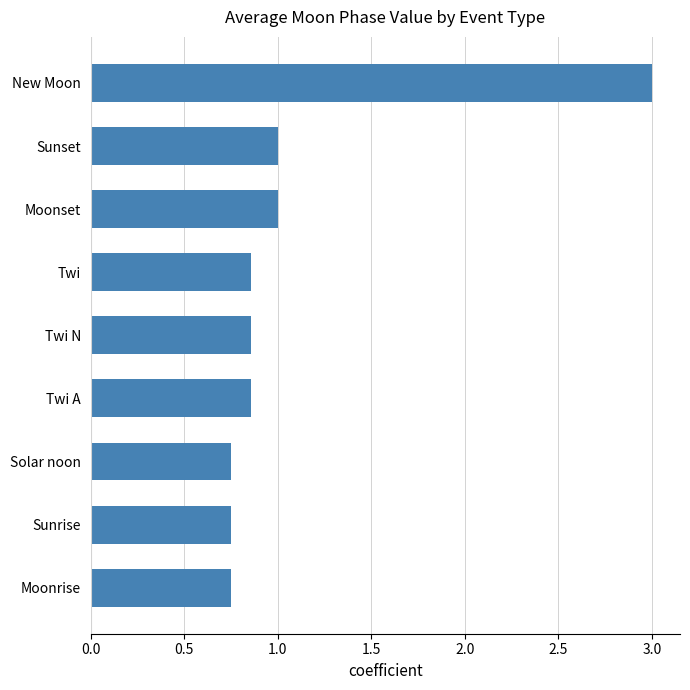

What is the greatest value displayed?

3.0